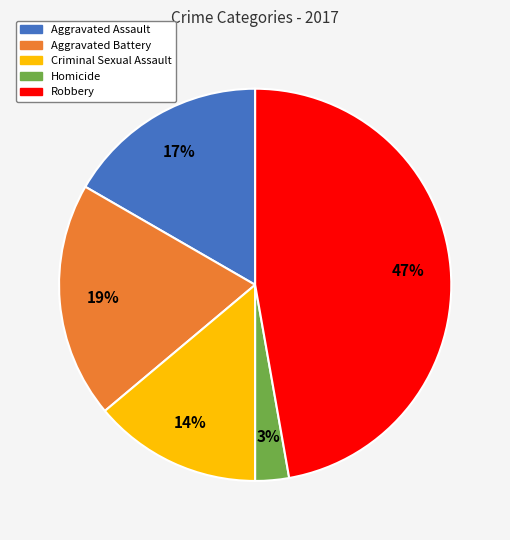

What percentage is the Aggravated Battery slice, to the nearest percent?

19%